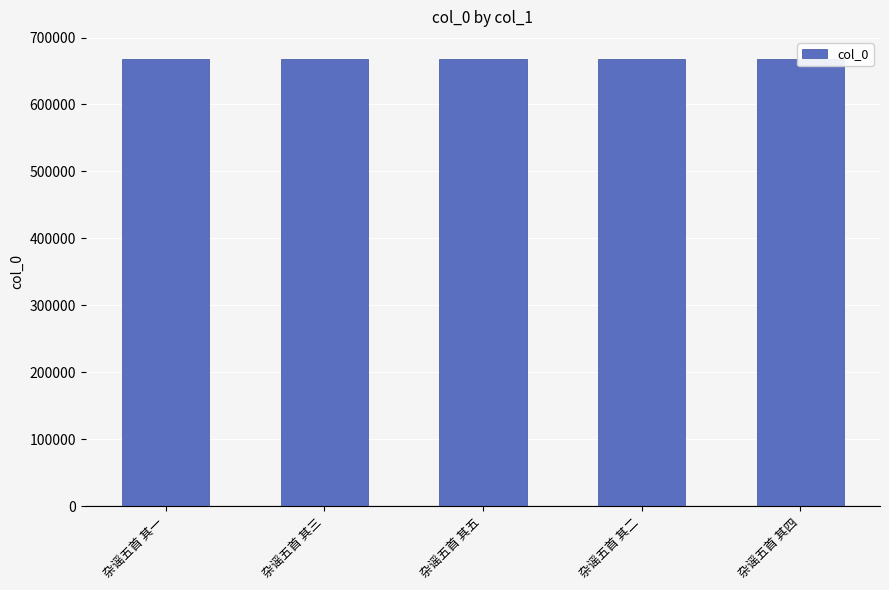

What is the change in value from 杂谣五首 其三 to 杂谣五首 其二?

-1